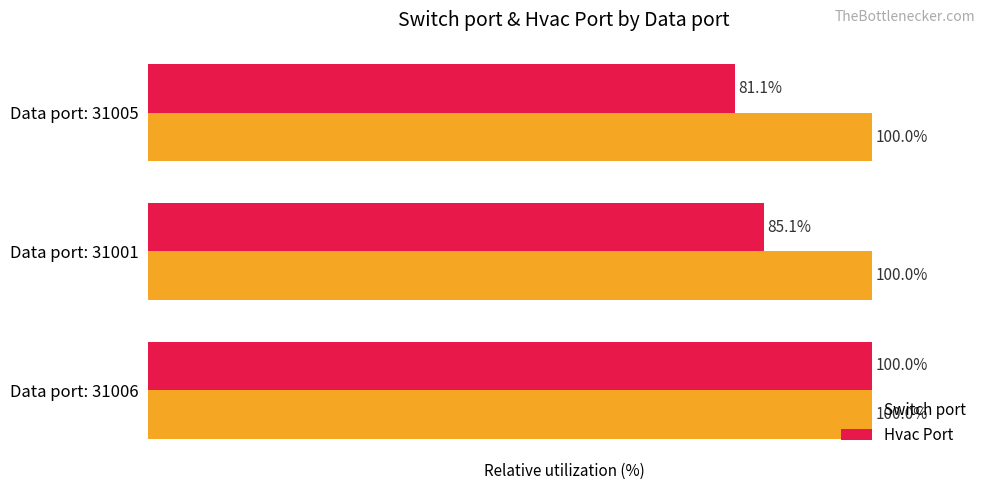

Which series has the largest total across all categories?

Switch port